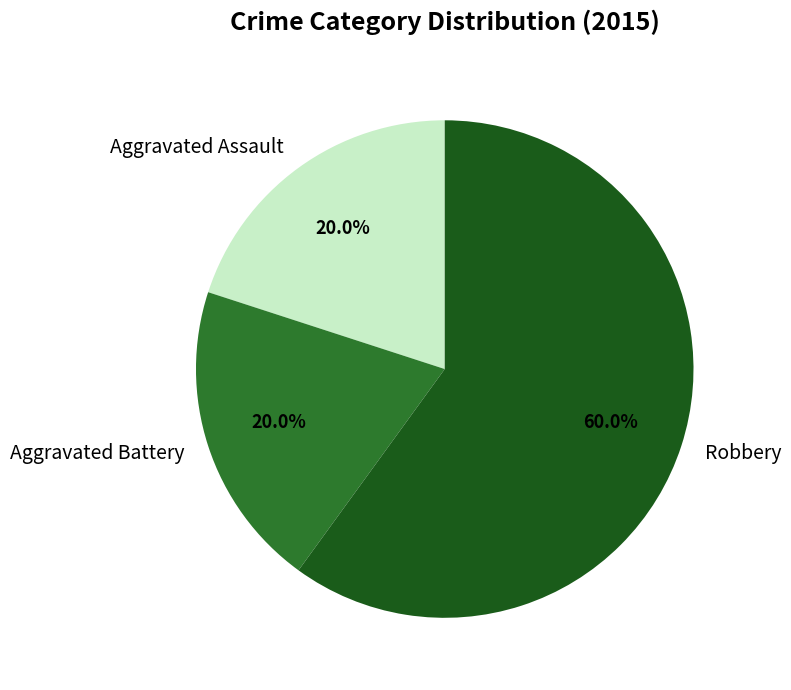

Which slice is the largest?

Robbery